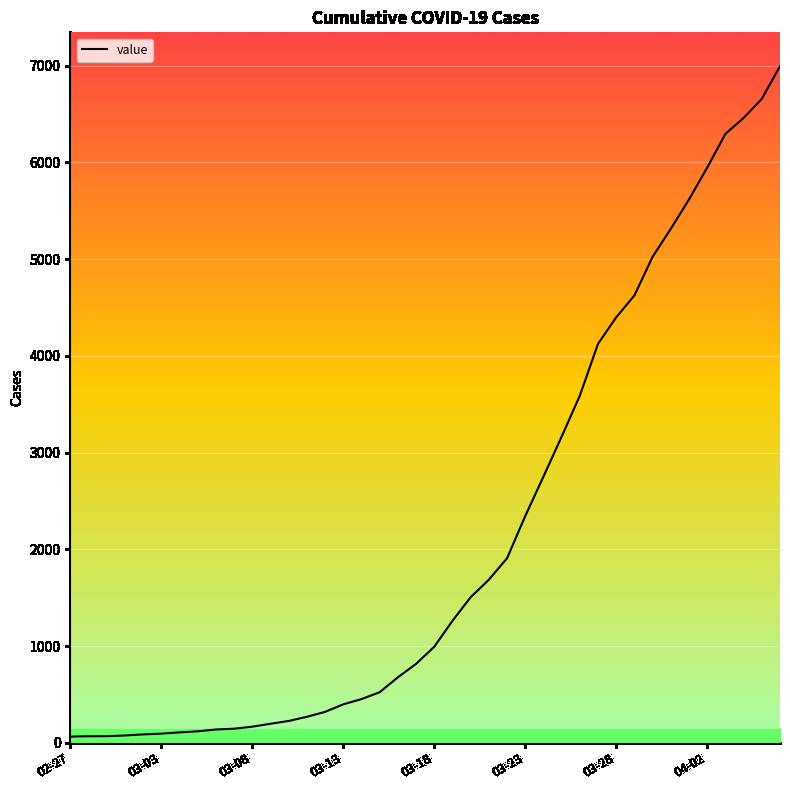

What is the maximum value shown in the chart?

6995